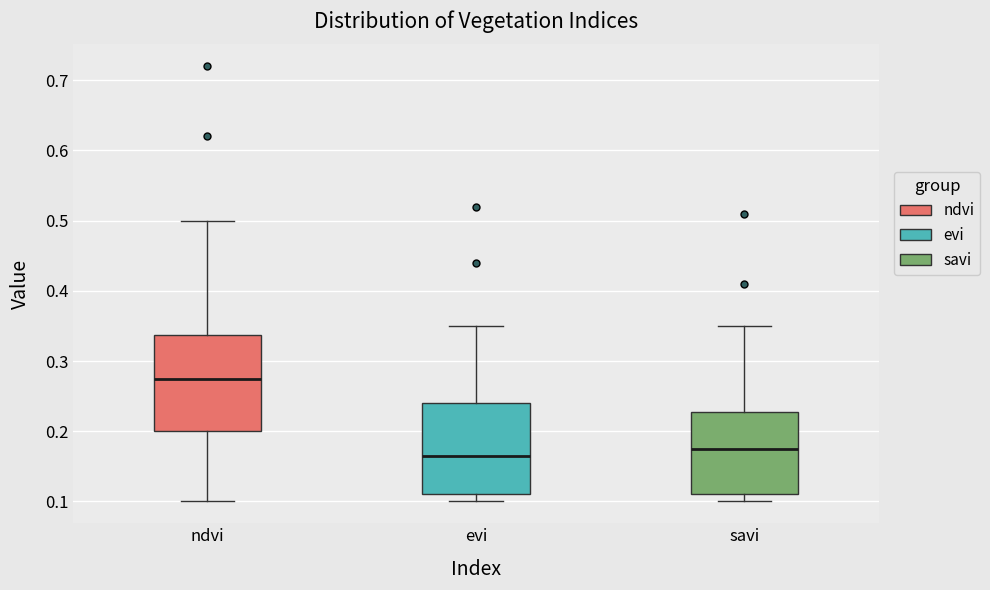

Reading left to right, read every box against the y-axis: the position of its median line, the range the box covers, and the ends of its whiskers. The values are not printed on the chart, so give them approximately, as read against the axis.

ndvi: median 0.28, box 0.20 to 0.34, whiskers 0.10 to 0.50
evi: median 0.17, box 0.11 to 0.24, whiskers 0.10 to 0.35
savi: median 0.18, box 0.11 to 0.23, whiskers 0.10 to 0.35